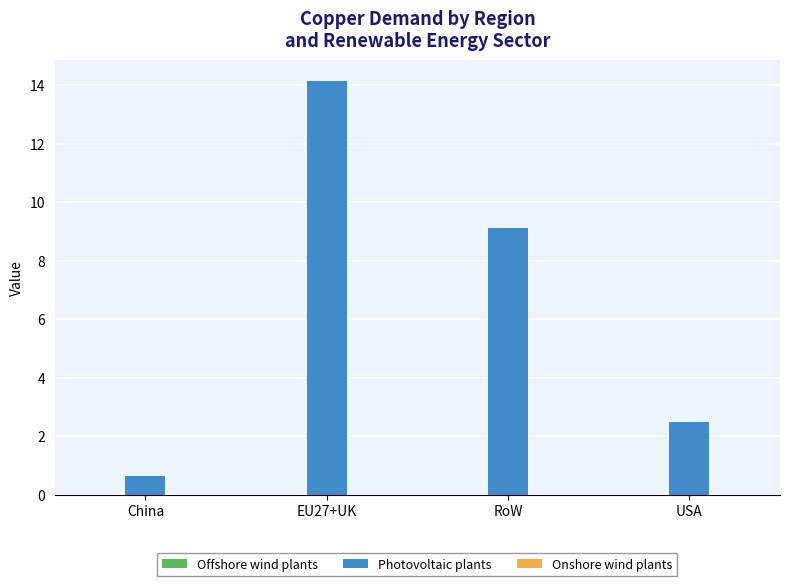

Which label corresponds to the largest value in the chart?

EU27+UK